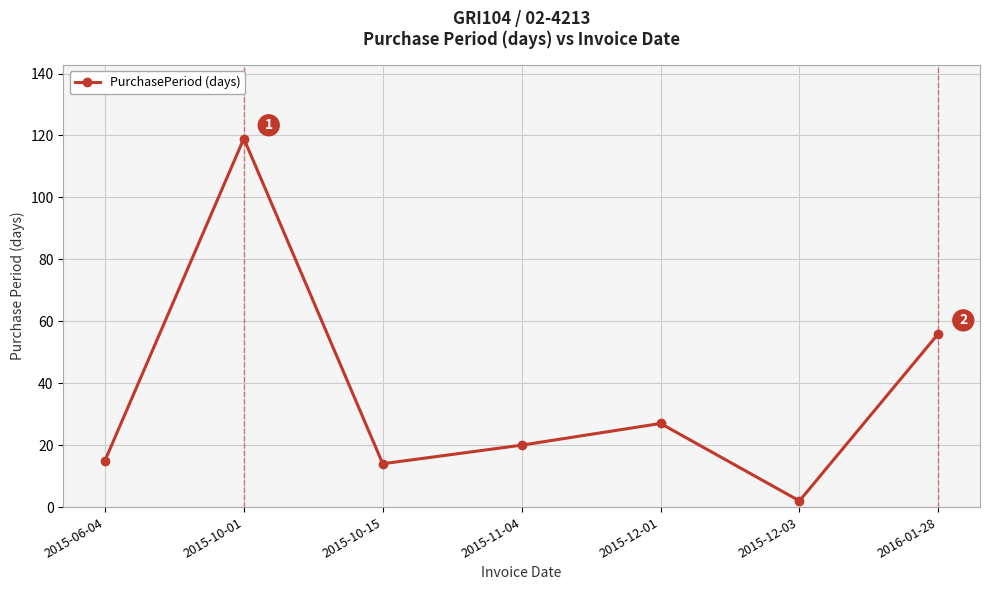

What is the difference between the maximum and minimum values?

117